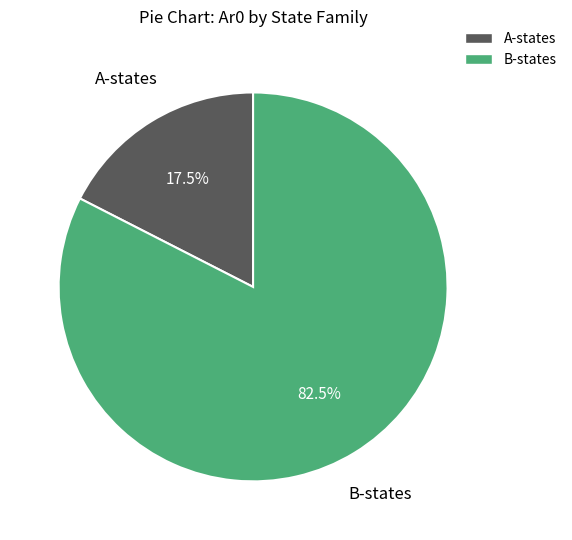

Is there a majority slice in this chart?

Yes